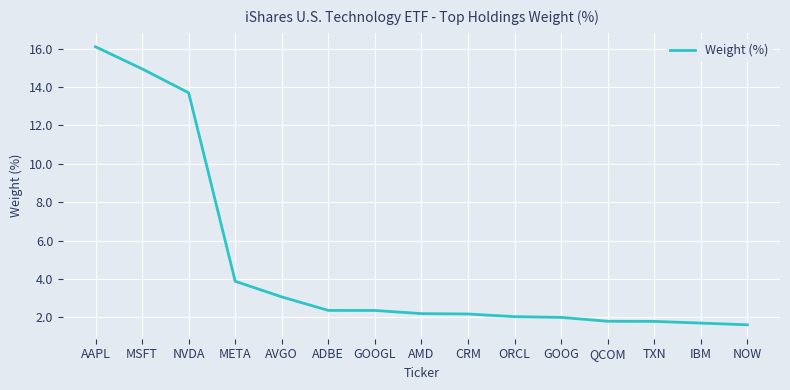

What is the approximate value at GOOG?

2.0